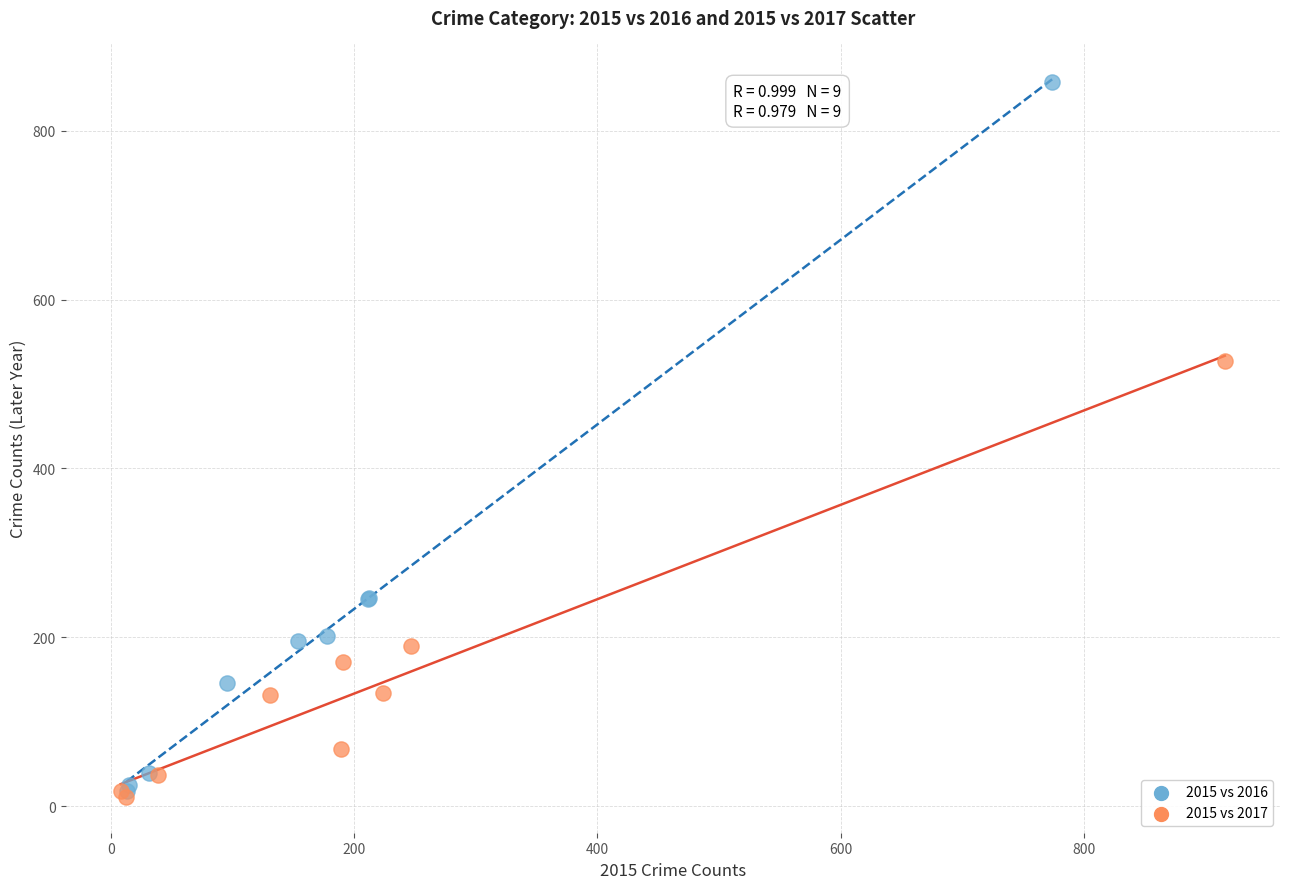

Which series contains the highest Y value?

2015 vs 2016